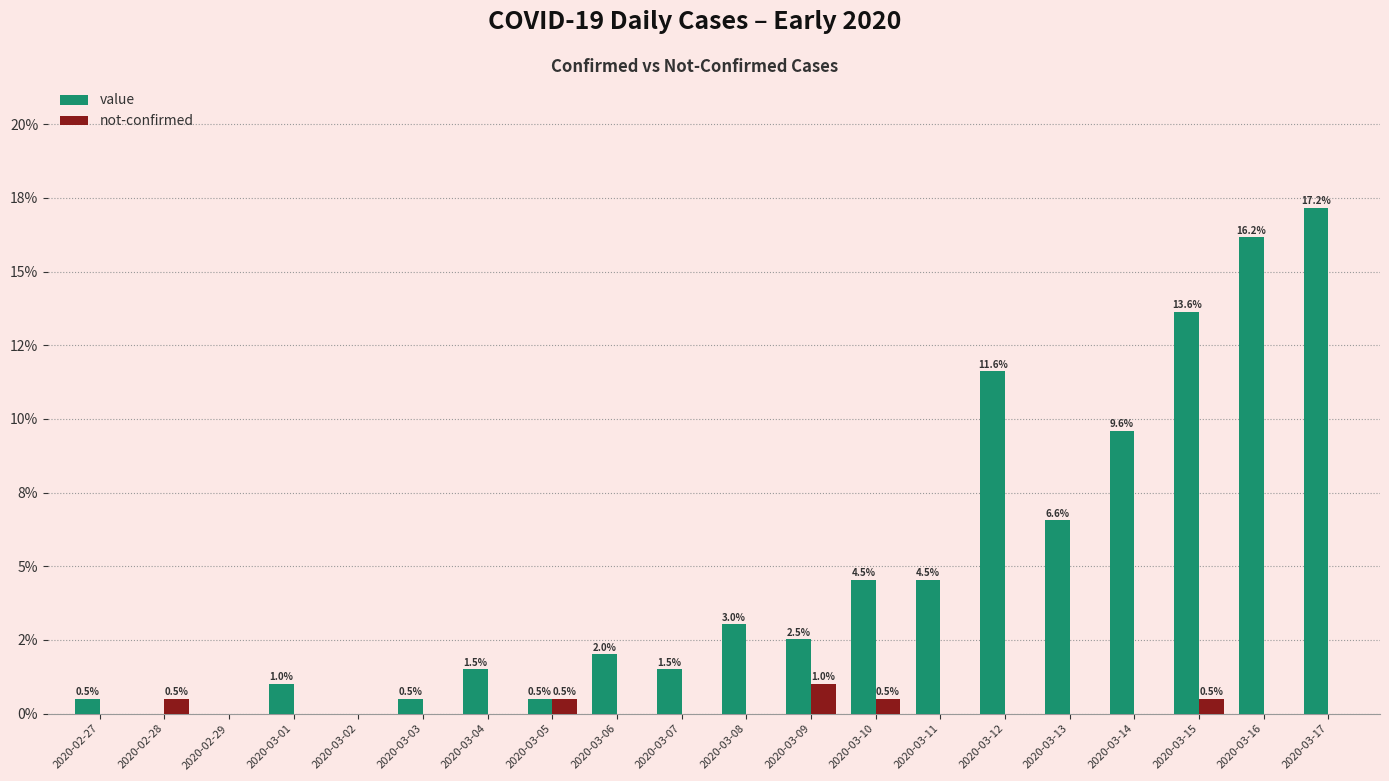

What are all the series names shown in the legend?

value, not-confirmed